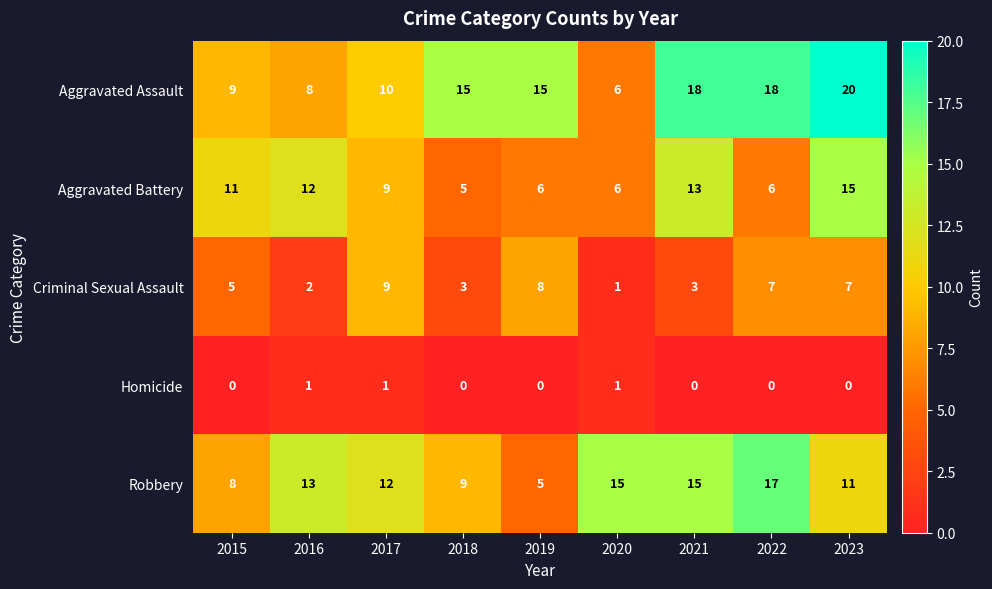

The value of Aggravated Assault at 2016 is 14. True or false?

False